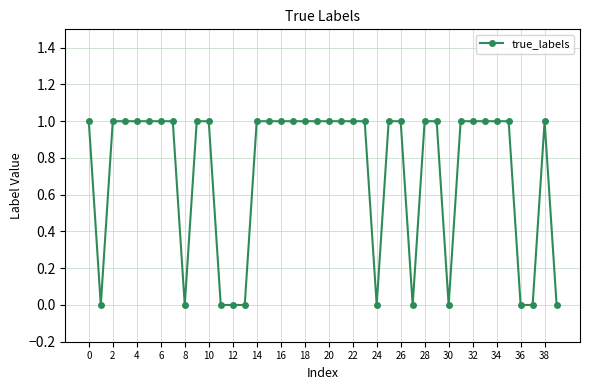

What is the sum of all values?

29